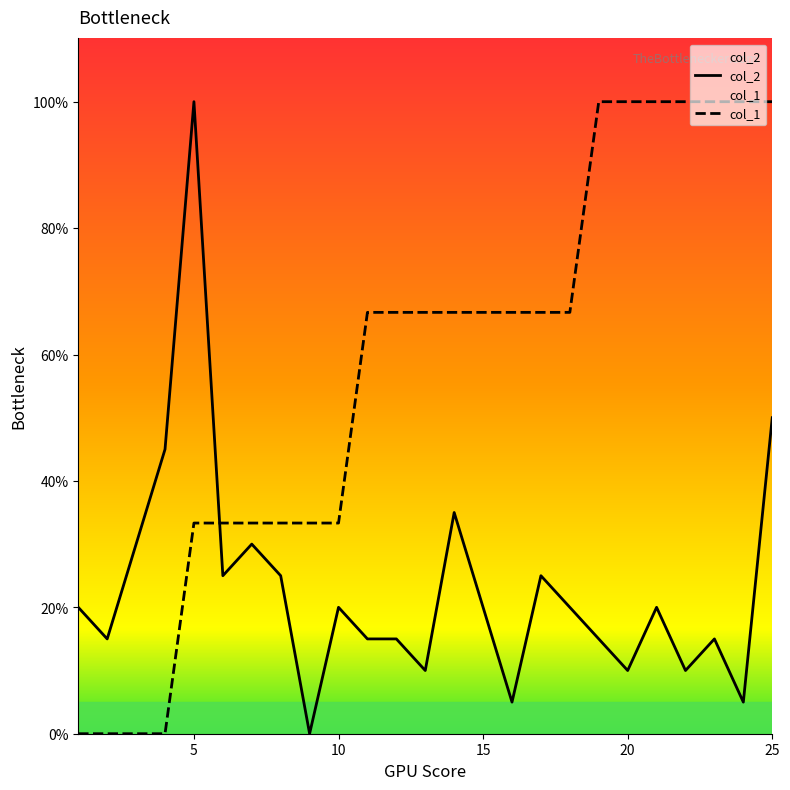

After their last crossing, which series has the higher values: col_2 or col_1?

col_1